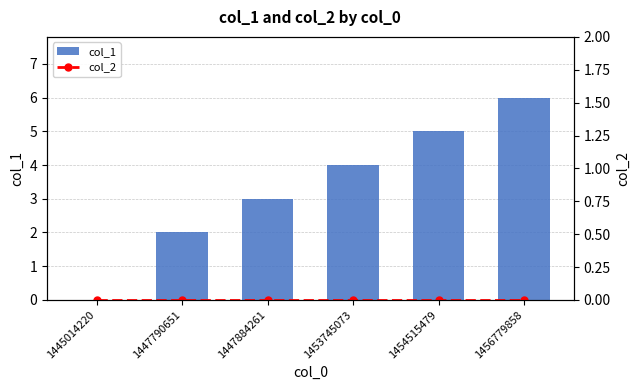

Are the bars horizontal?

No